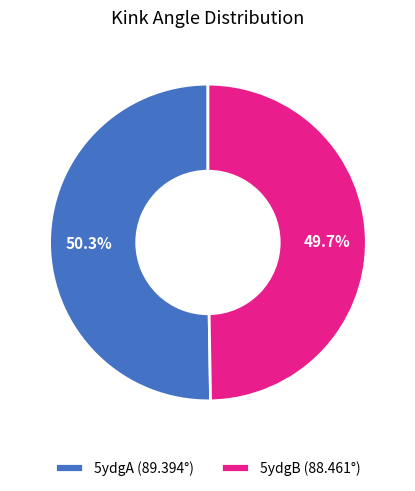

To the nearest percent, what percentage of the pie is 5ydgB?

50%